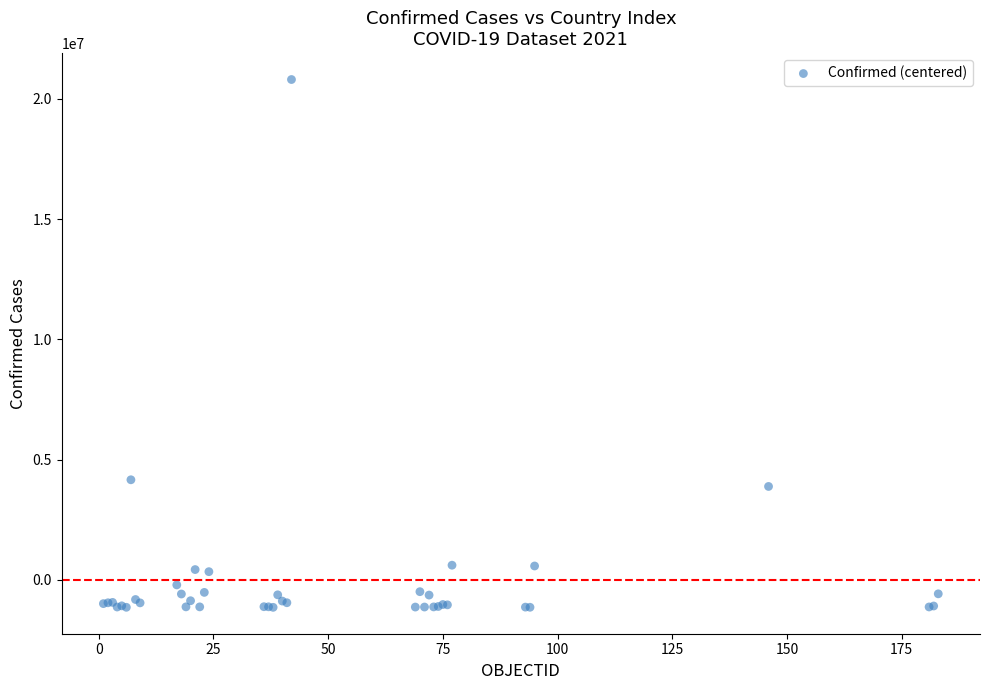

What Y value in the scatter plot is closest to 9831729?

4164879.3